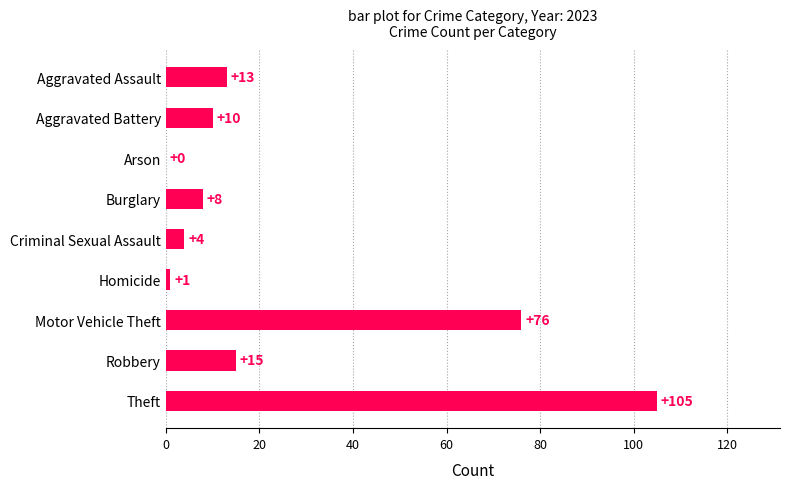

At which label is the value closest to 52?

Motor Vehicle Theft